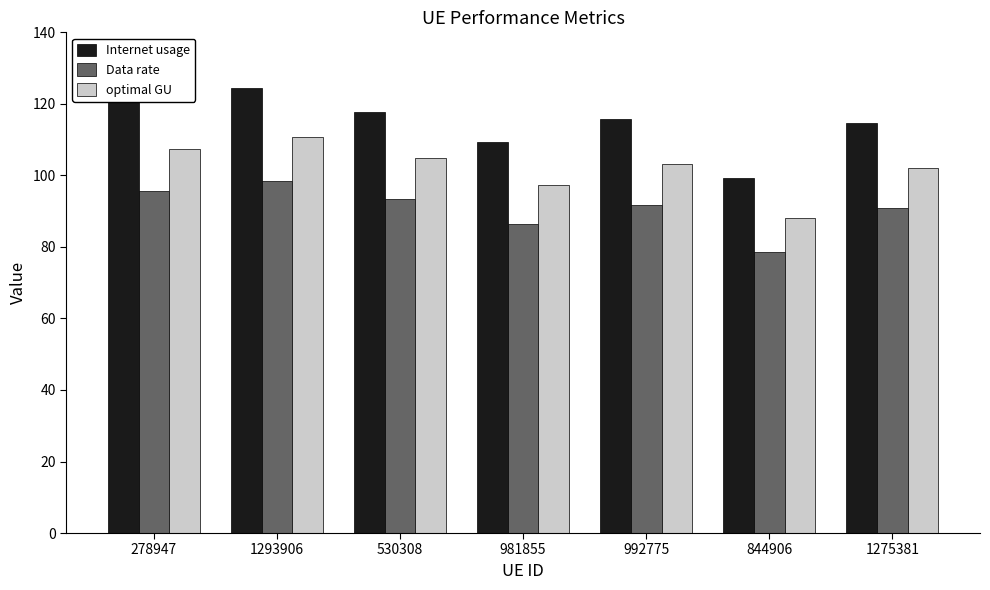

How many data points does each series have?

7